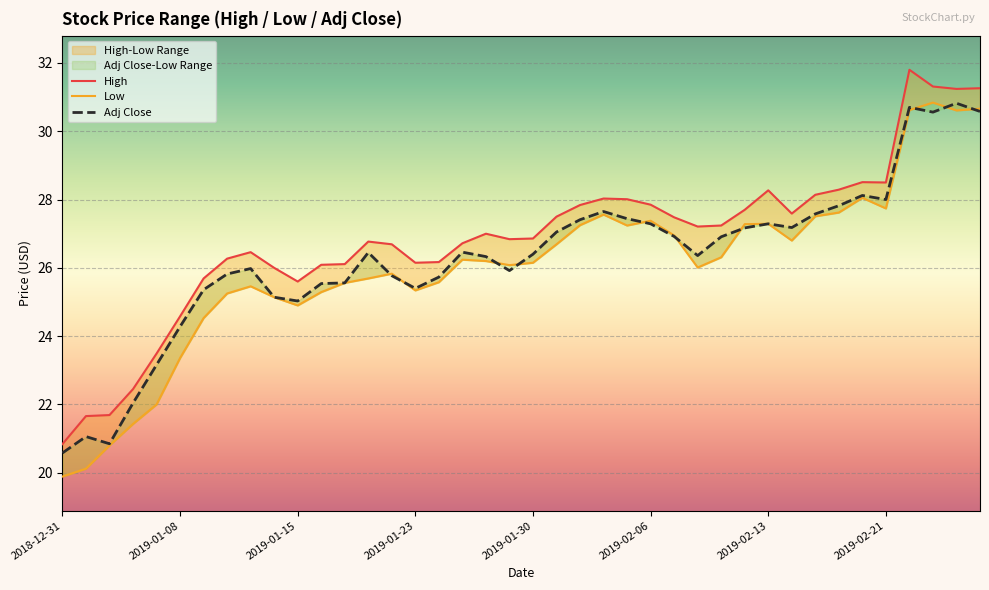

What is the spread (max minus min) of values at 2019-02-21?

0.8